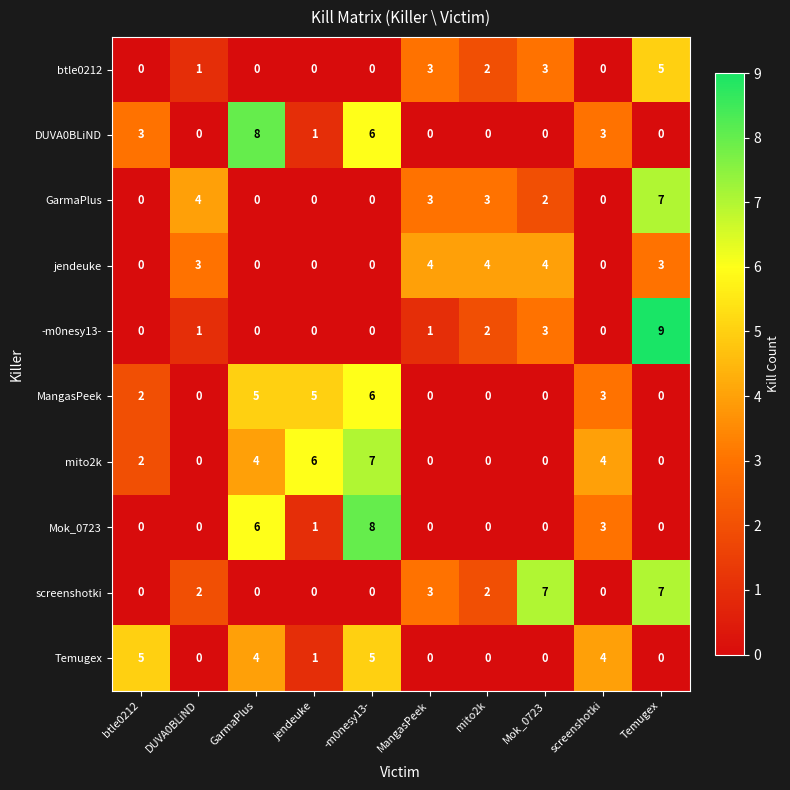

What is the difference between the second highest and second lowest values in the Mok_0723 series?

6